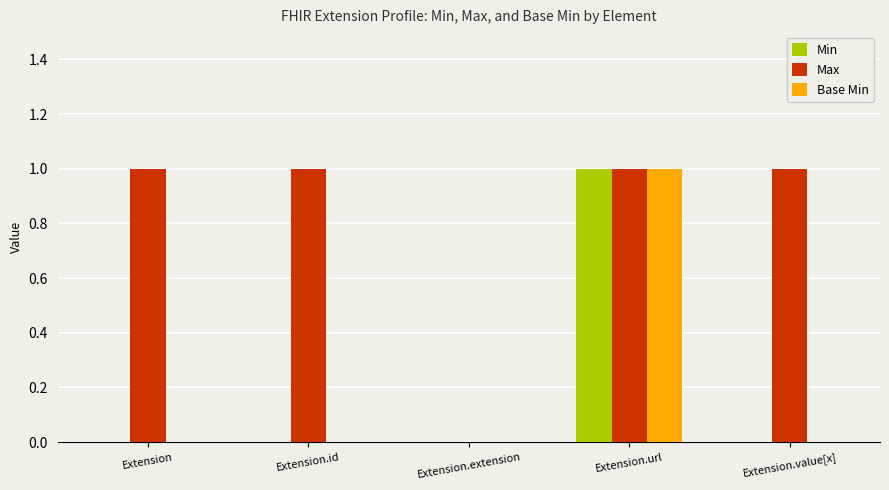

At which category is the sum across all series the highest?

Extension.url